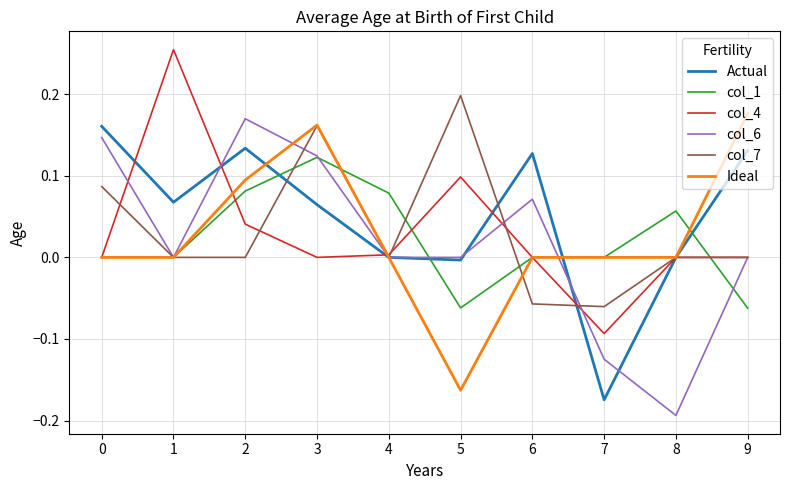

What are all the series names shown in the legend?

Actual, col_1, col_4, col_6, col_7, Ideal